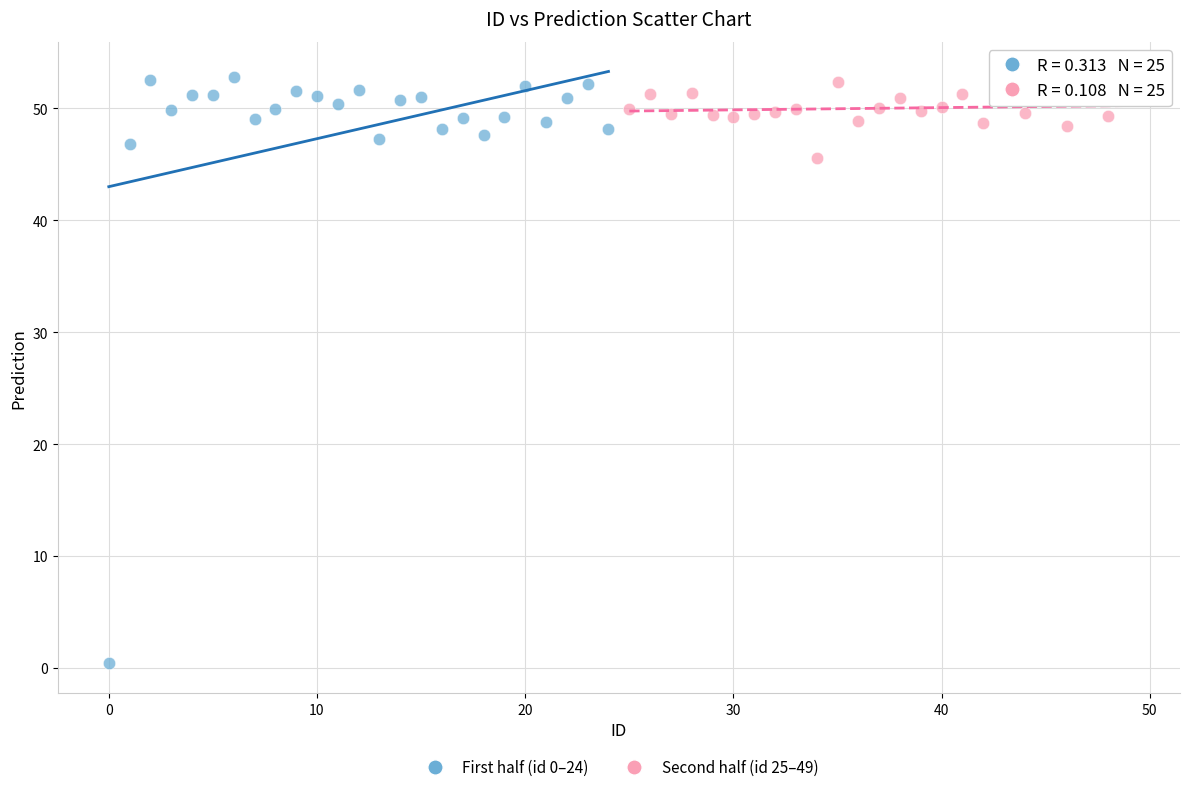

Which series reaches the minimum Y coordinate?

First half (id 0–24)